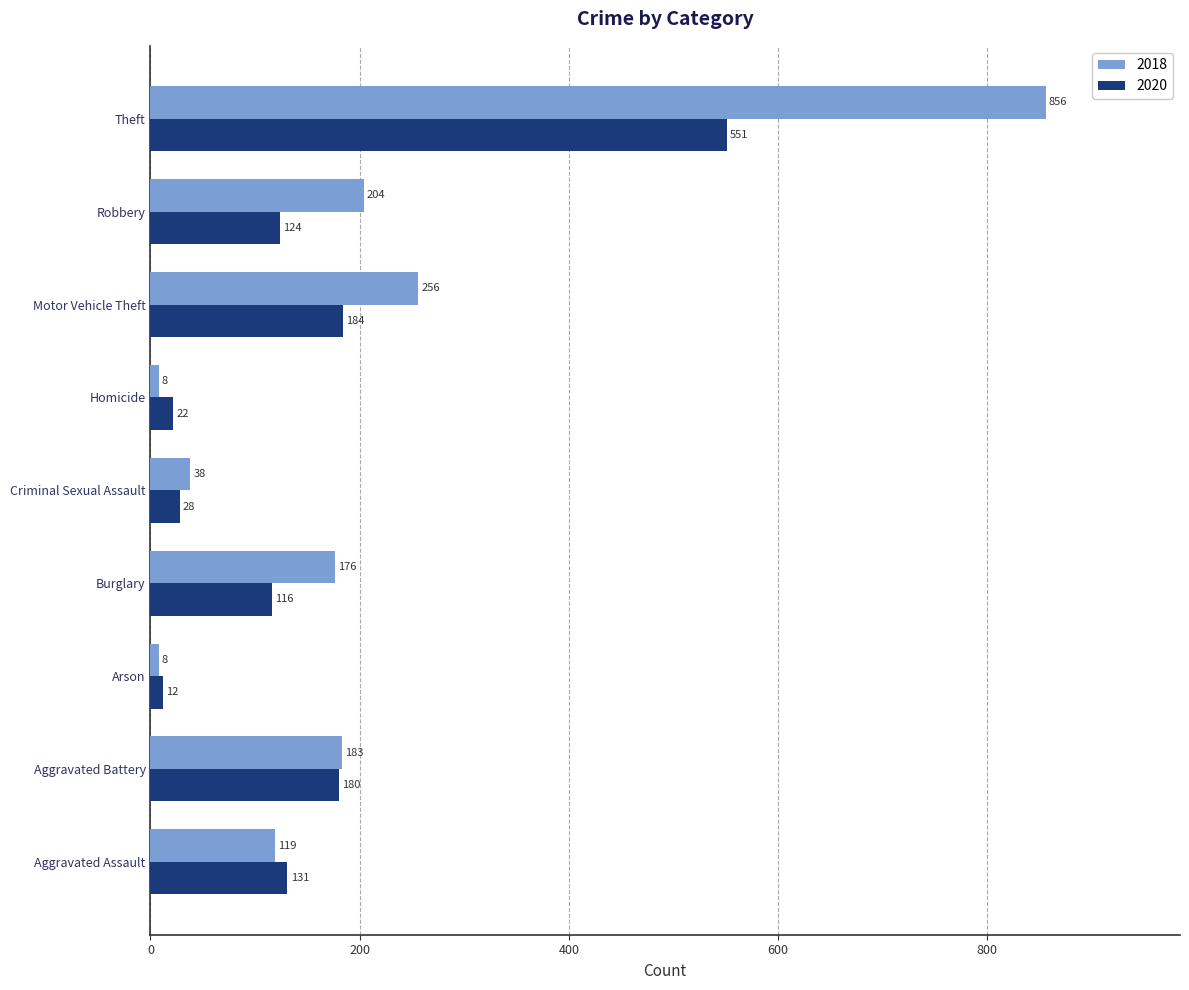

At Theft, list the series in order from smallest to largest.

2020, 2018